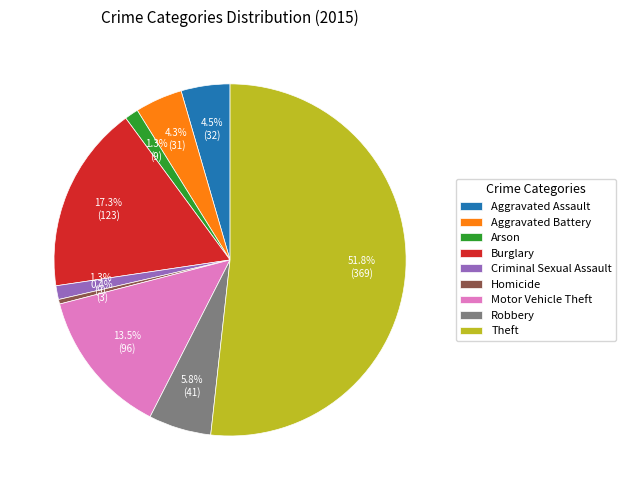

What percentage is the Aggravated Battery slice, to the nearest percent?

4%